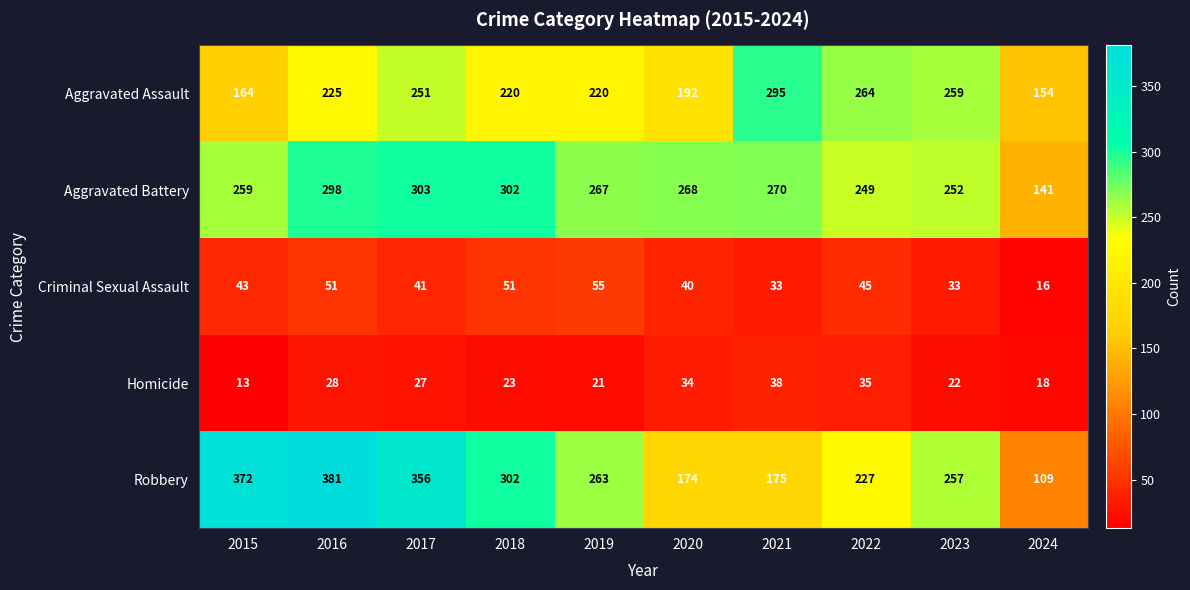

What is the spread (max minus min) of values at 2021?

262